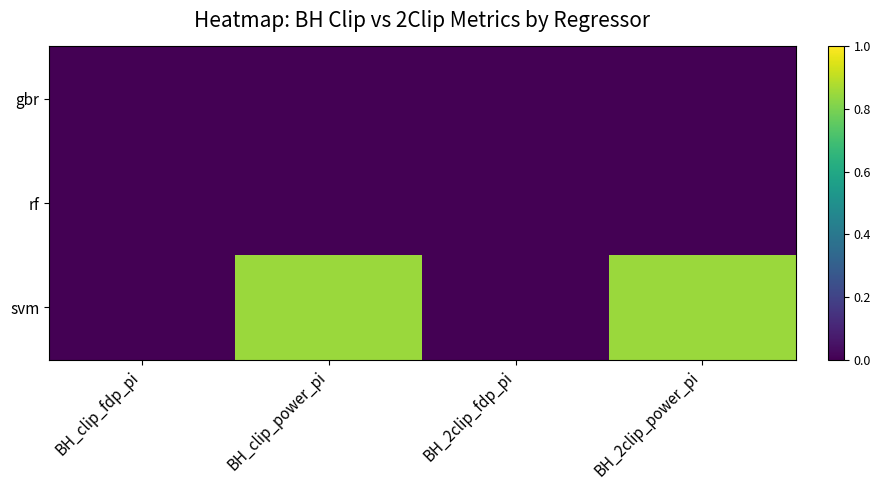

At which category is the sum across all series the highest?

BH_clip_power_pi